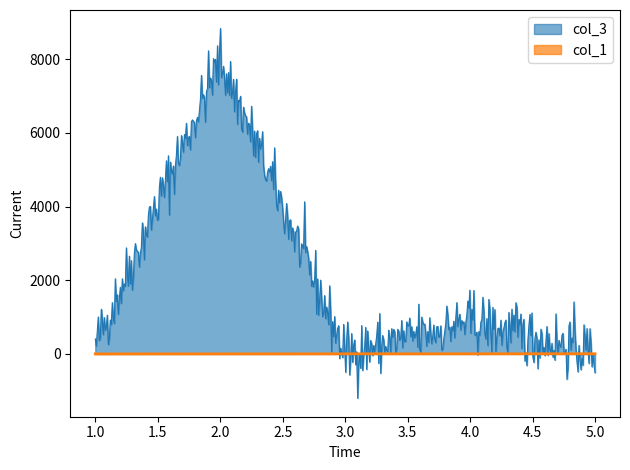

Does the chart have visible grid lines?

No